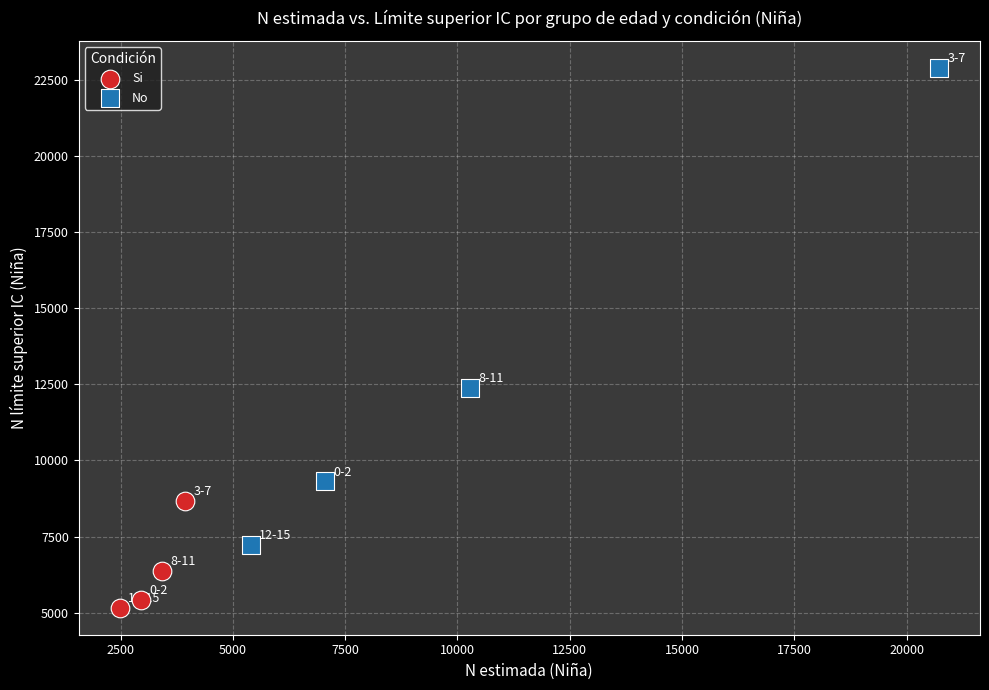

Which series reaches the minimum Y coordinate?

Si